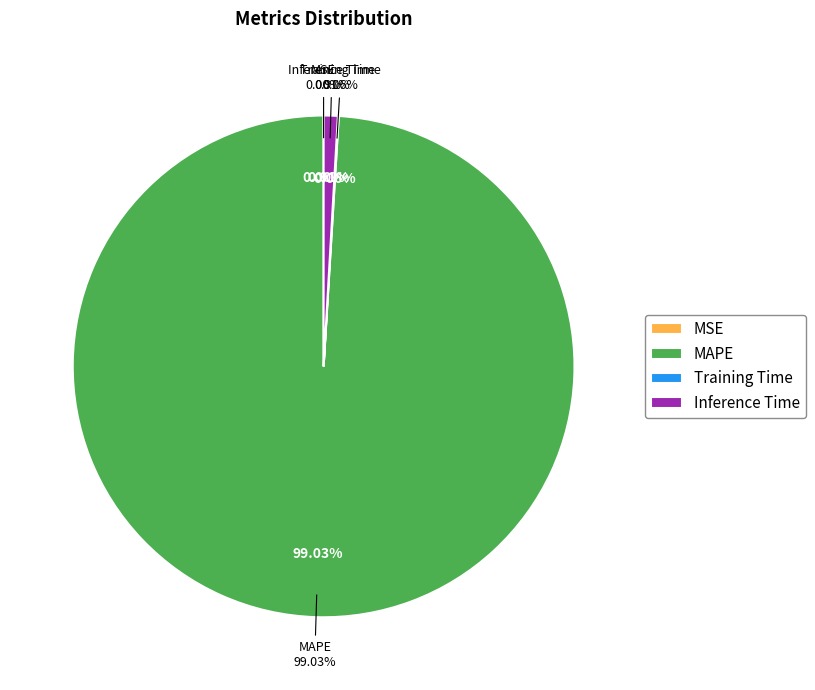

The MSE slice represents 0% of the pie. True or false?

True